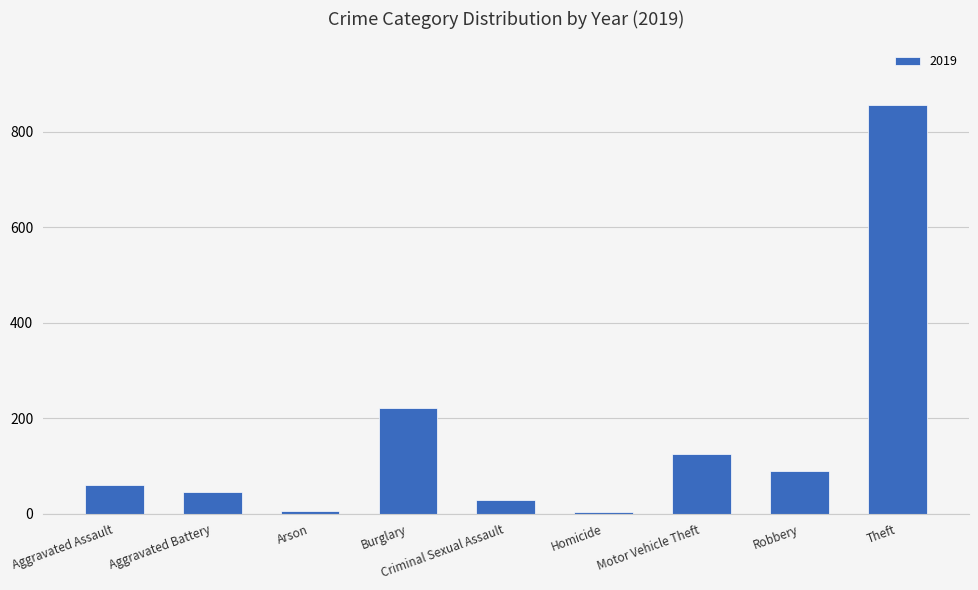

What is the label of the 9th bar from the right?

Aggravated Assault